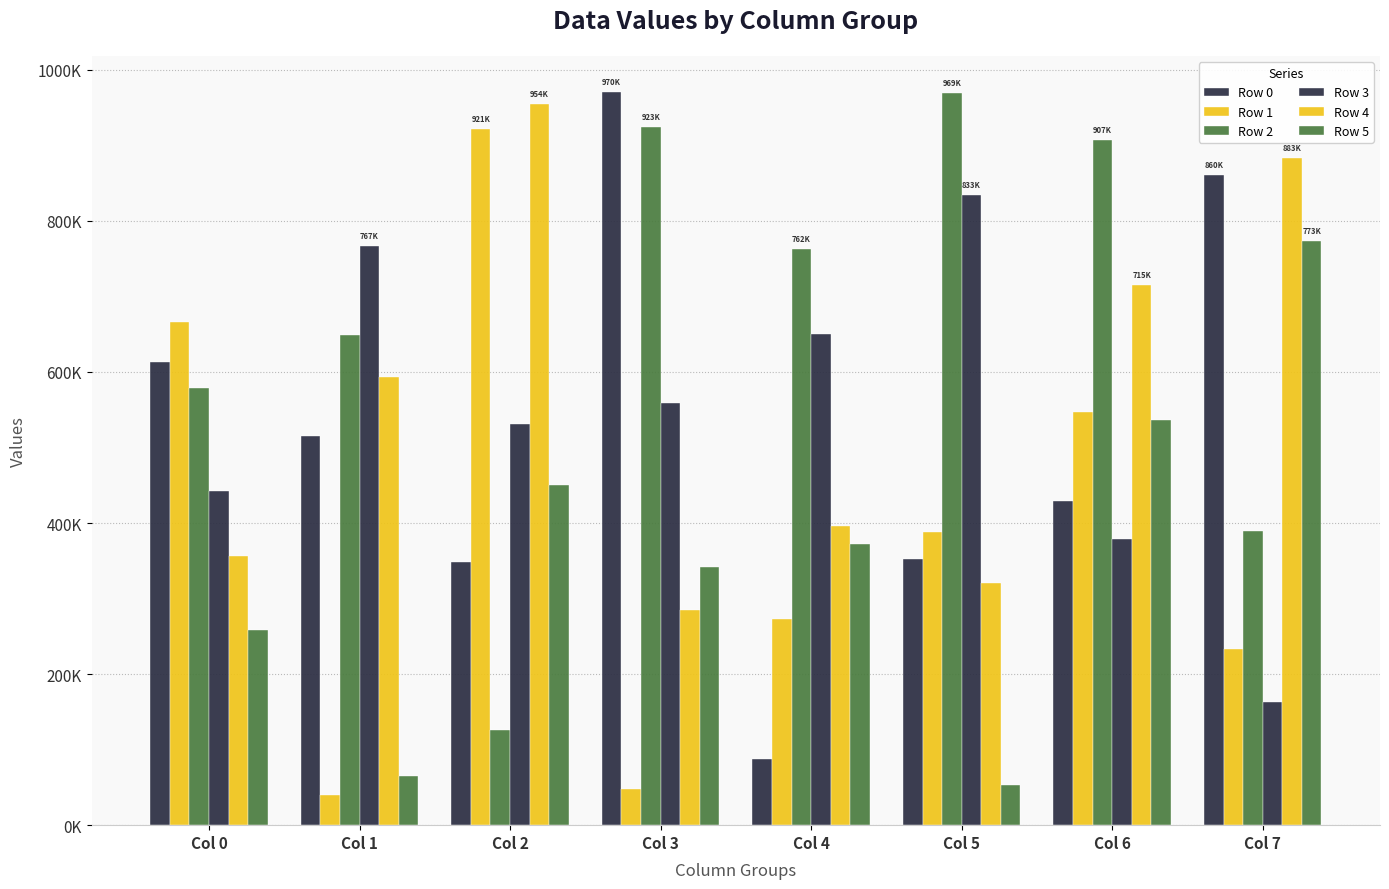

Reading left to right, what are all the values shown in this chart?

Row 0: 612499	515727	348326	970041	87834	352823	428882	860419
Row 1: 665471	39475	921485	48021	272447	388244	547430	233069
Row 2: 579305	648947	125599	923991	762217	969178	907179	389430
Row 3: 442613	767165	530480	559001	650718	833707	379079	162589
Row 4: 356665	593960	954082	284934	395830	320865	715254	883415
Row 5: 258349	64531	450682	341998	372204	53725	536483	773546